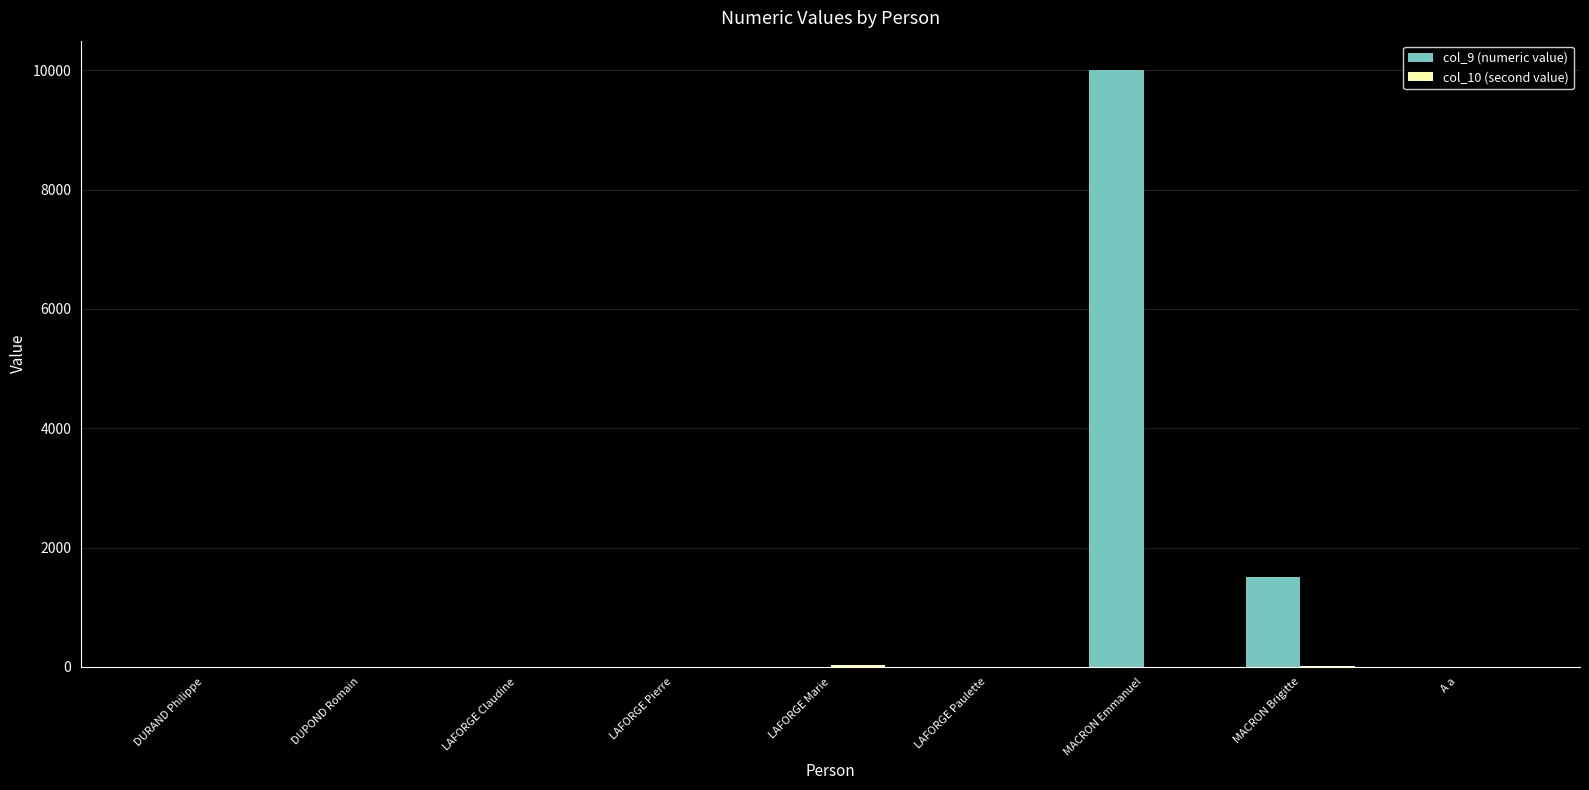

Are the bars grouped side by side (vs. stacked)?

Yes